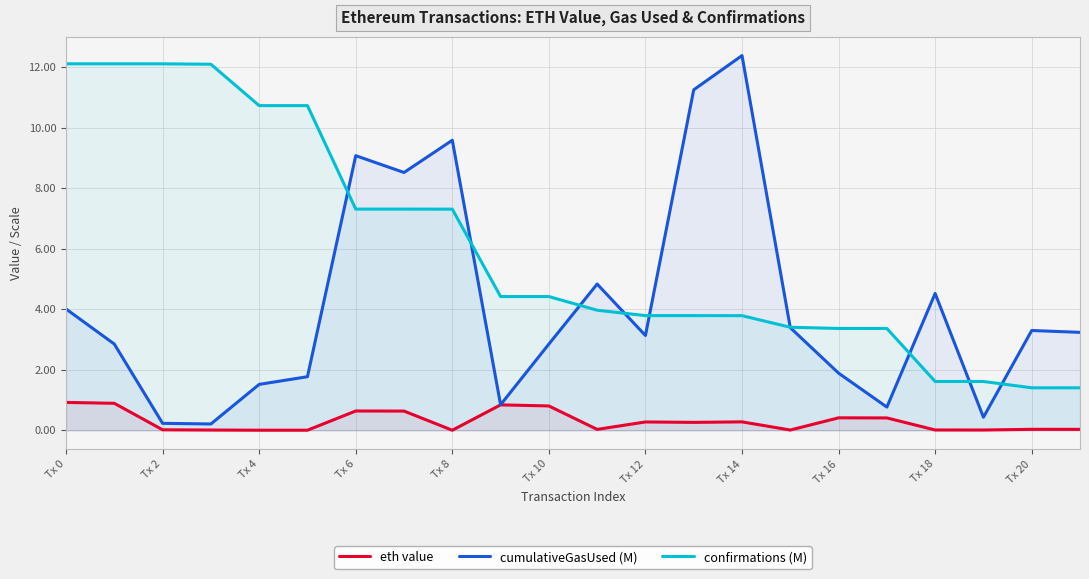

What is the average value of the confirmations (M) series?

6.0